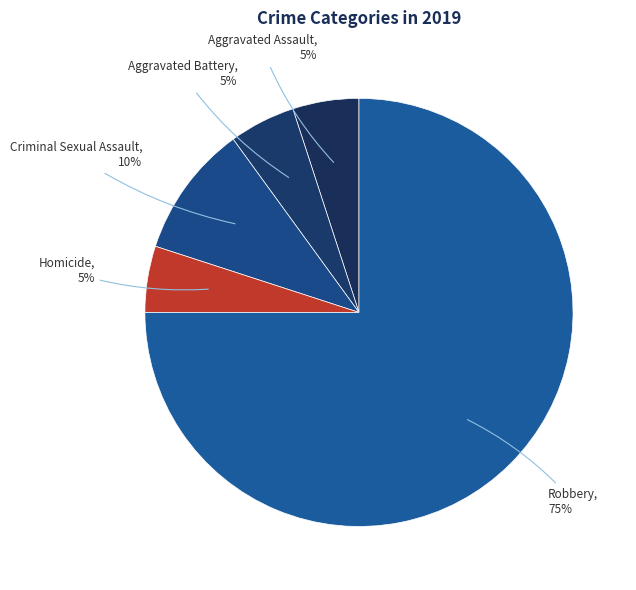

How many slices are in this pie chart?

5